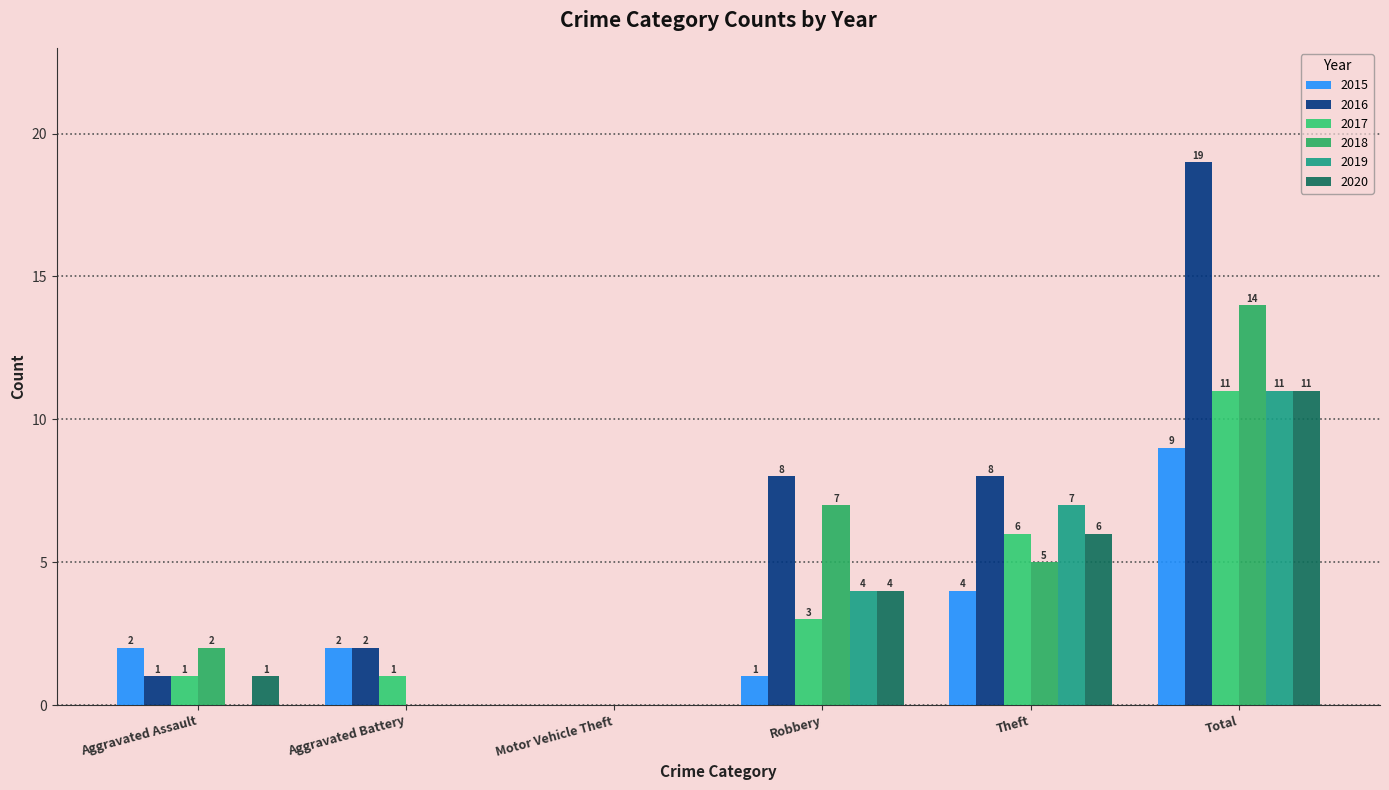

Are the bars horizontal?

No